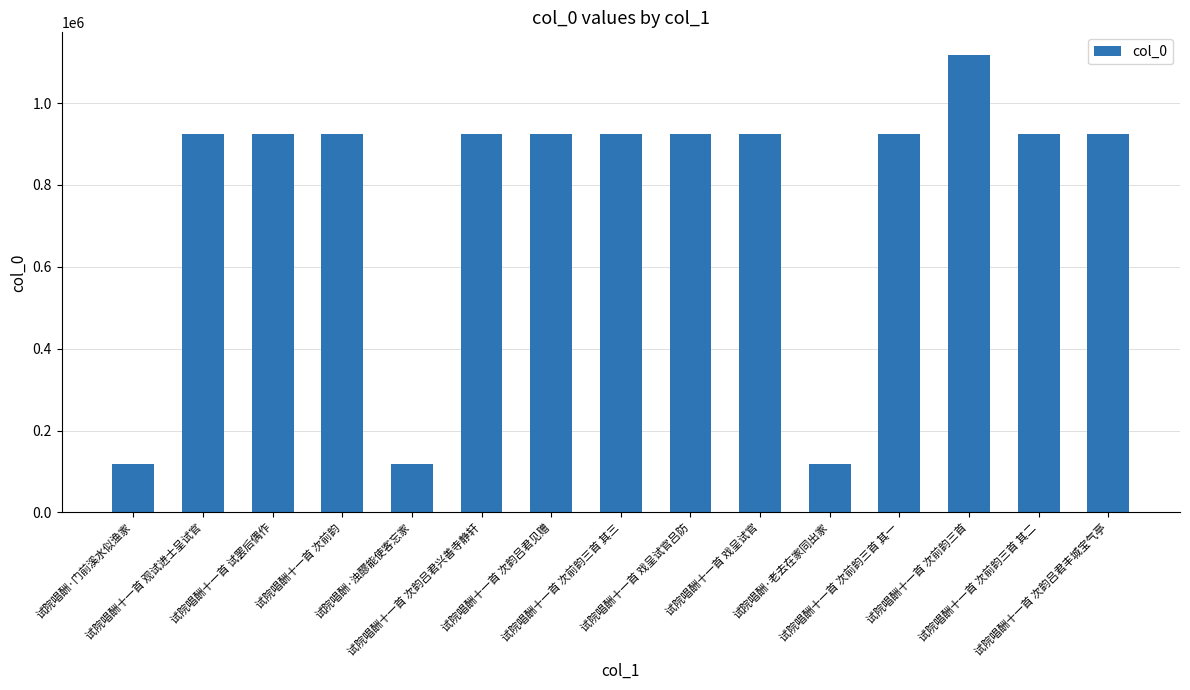

What is the difference between the second highest and second lowest values?

806399